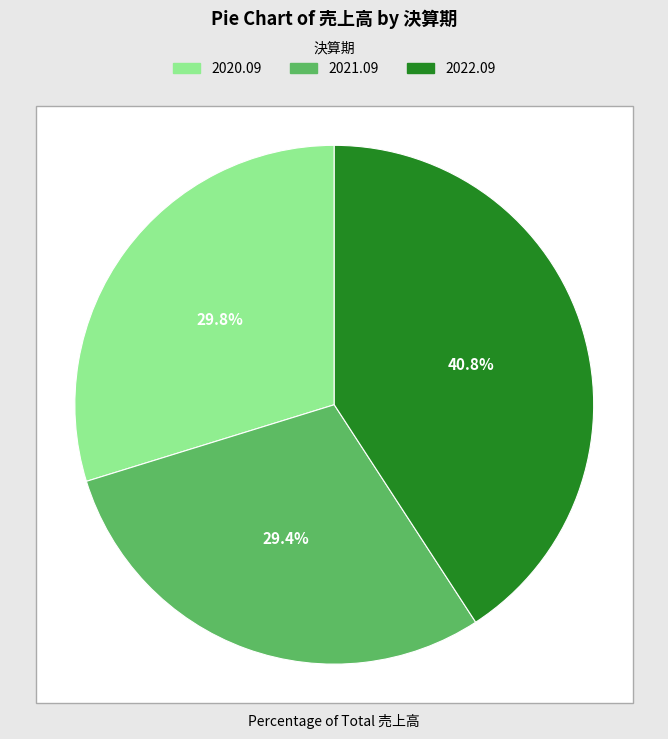

Rank the categories by value from lowest to highest.

2021.09, 2020.09, 2022.09